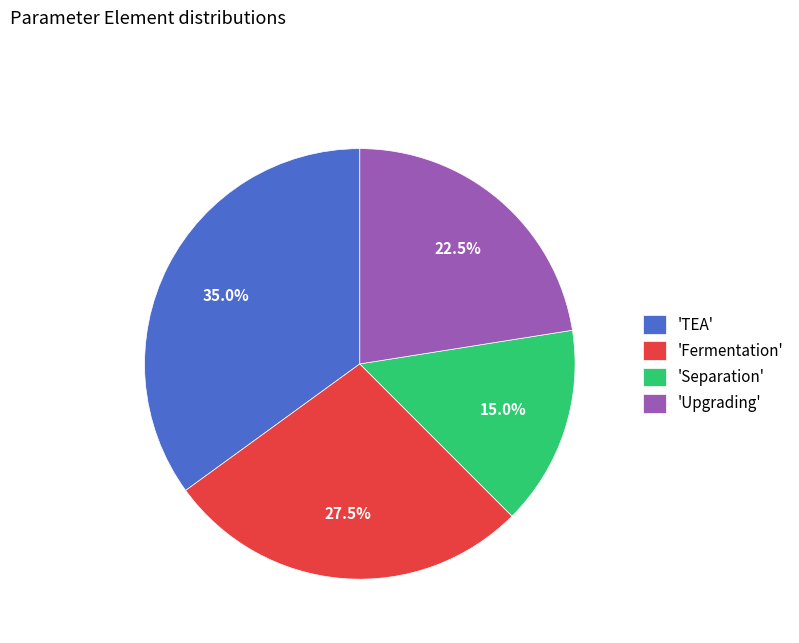

How many segments does this pie chart have?

4